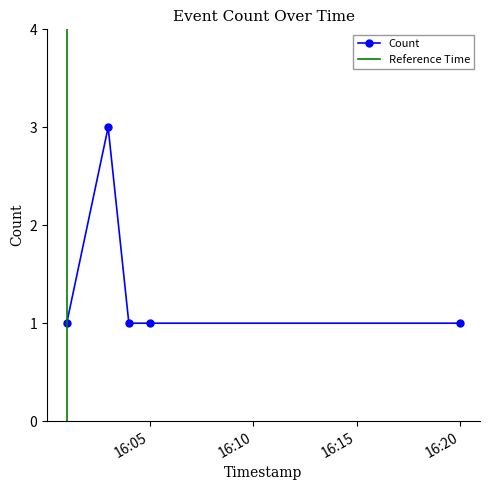

At which category does the data reach its first local peak?

2019-03-08 16:03:00